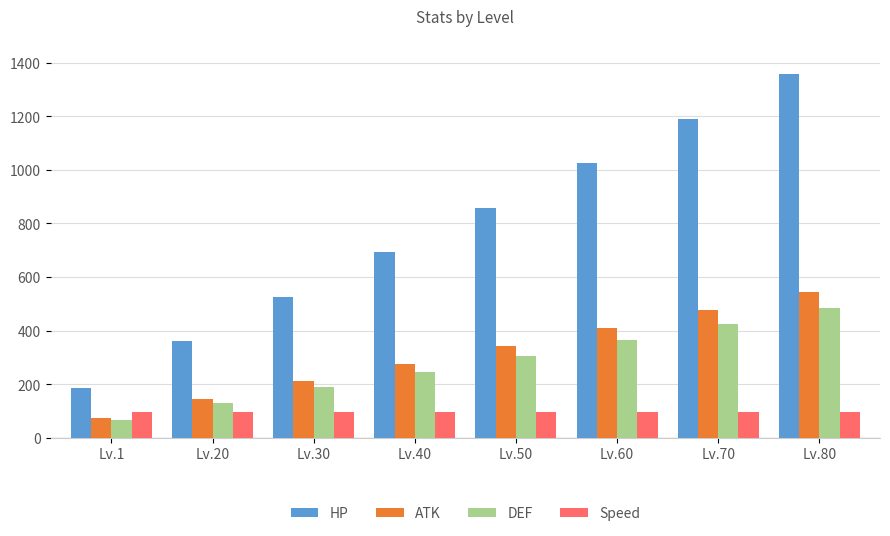

List the labels in order of HP value, largest first.

Lv.80, Lv.70, Lv.60, Lv.50, Lv.40, Lv.30, Lv.20, Lv.1